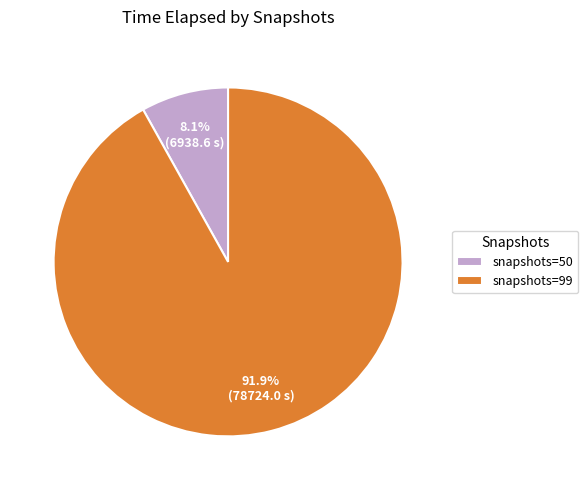

Is snapshots=99 the majority of the pie?

Yes